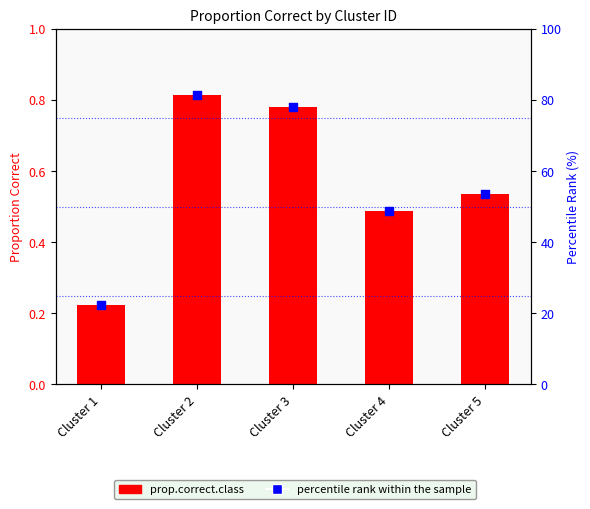

At which category is the sum across all series the highest?

Cluster 2